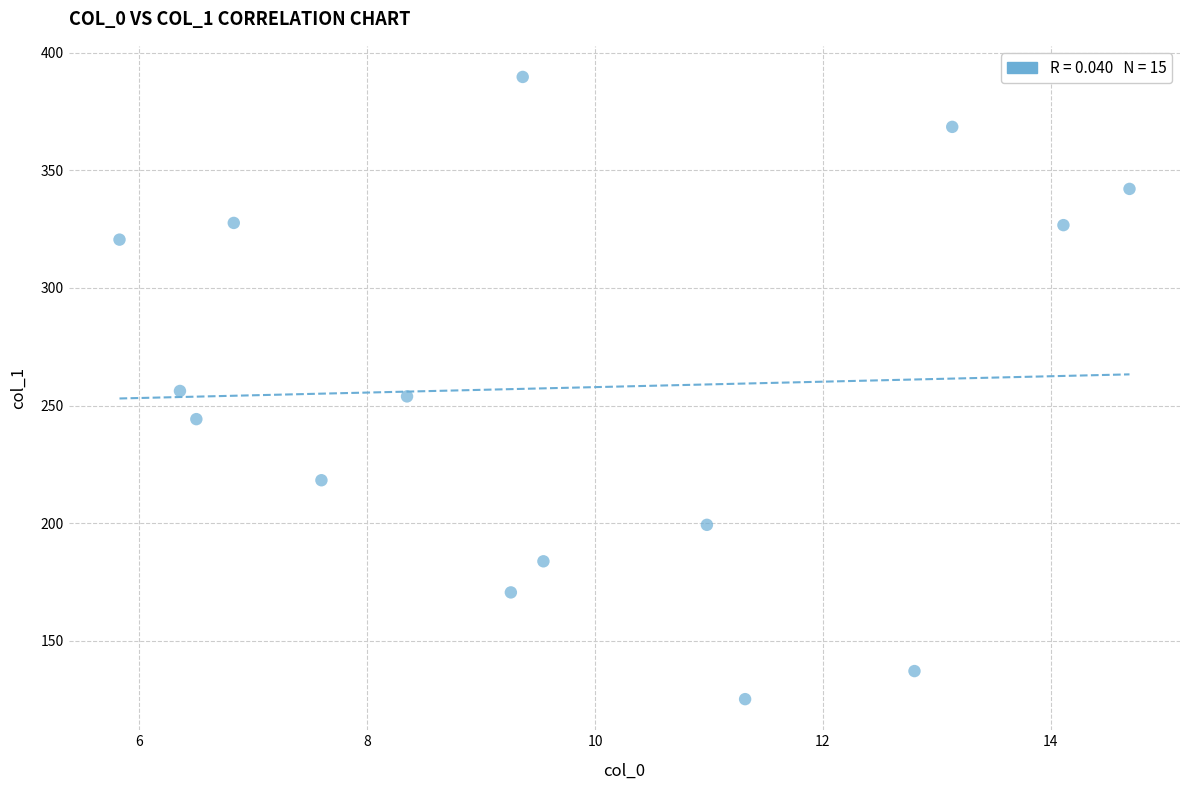

What is the range of X values (max minus min)?

8.9